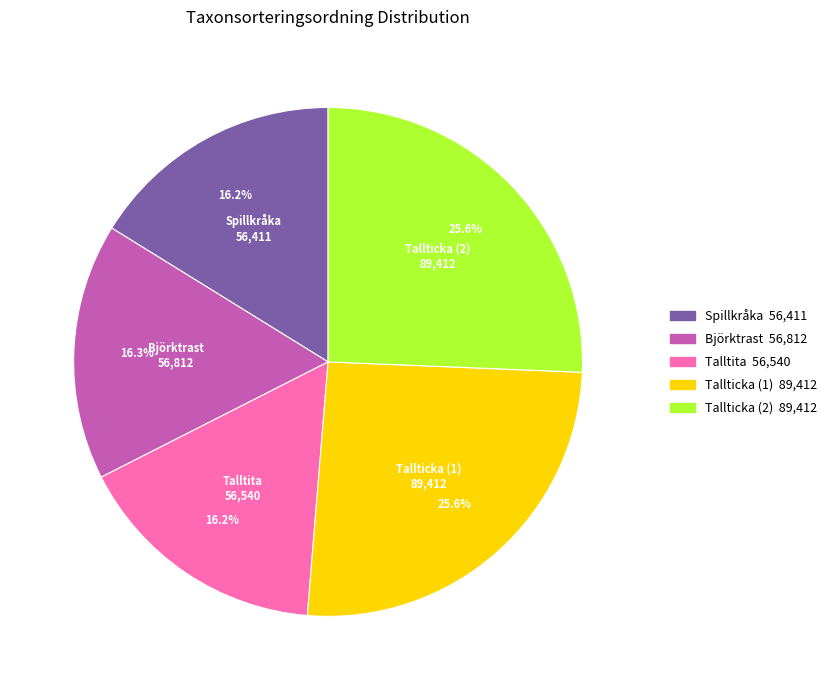

To the nearest percent, what percentage of the pie is Tallticka (2)?

26%